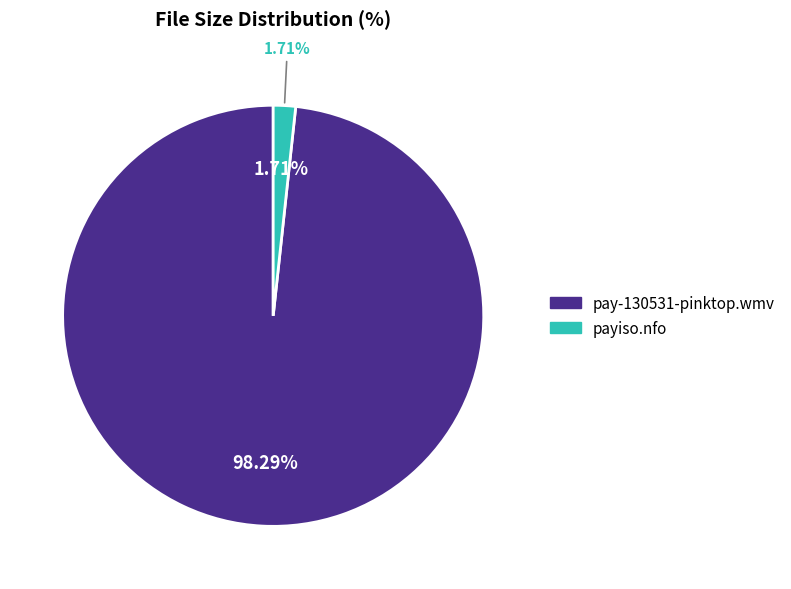

Rank the categories by value from highest to lowest.

pay-130531-pinktop.wmv, payiso.nfo